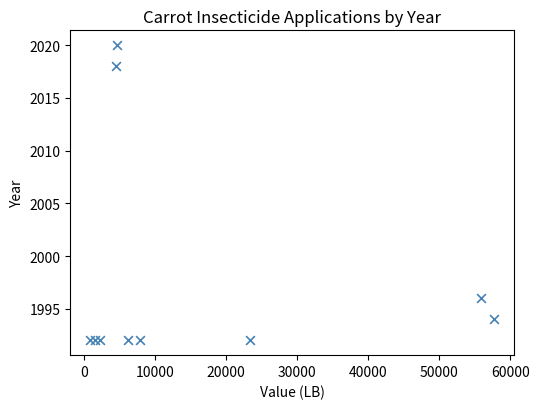

What Y value in the scatter plot is closest to 2006?

1996